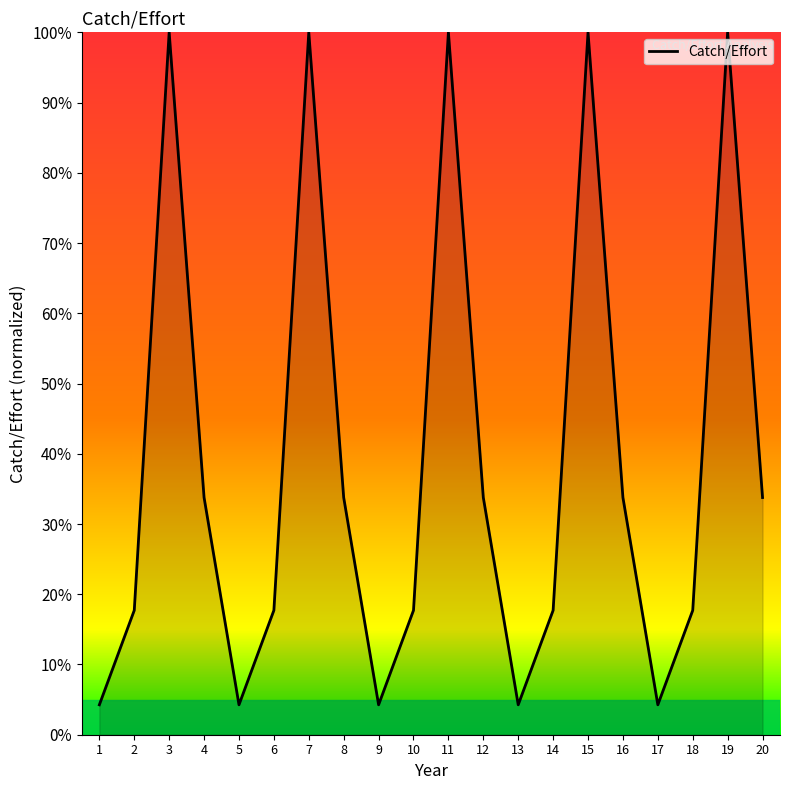

What is the difference between the values at 11 and 4?

66.2